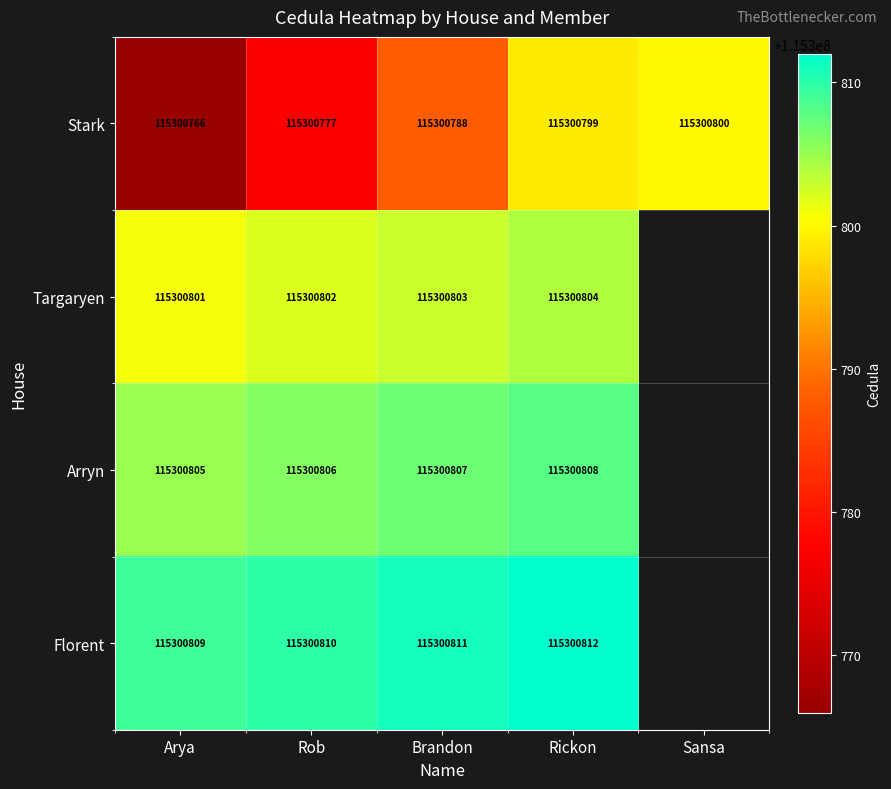

What is the difference between the Stark values at Rob and Brandon?

11